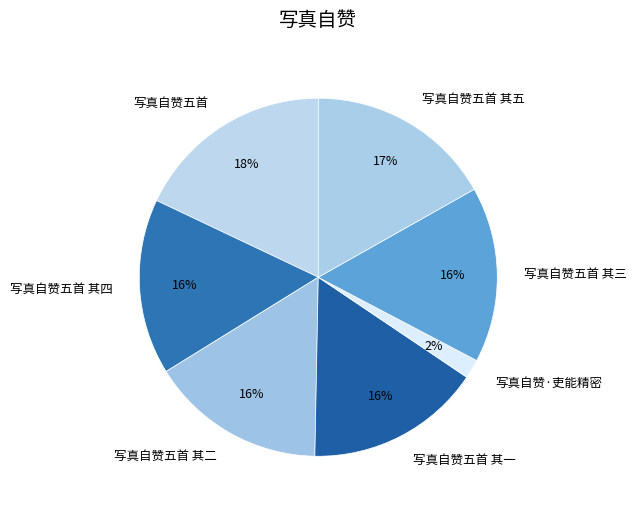

What is the ratio of the value at 写真自赞五首 to the value at 写真自赞五首 其一?

1.1